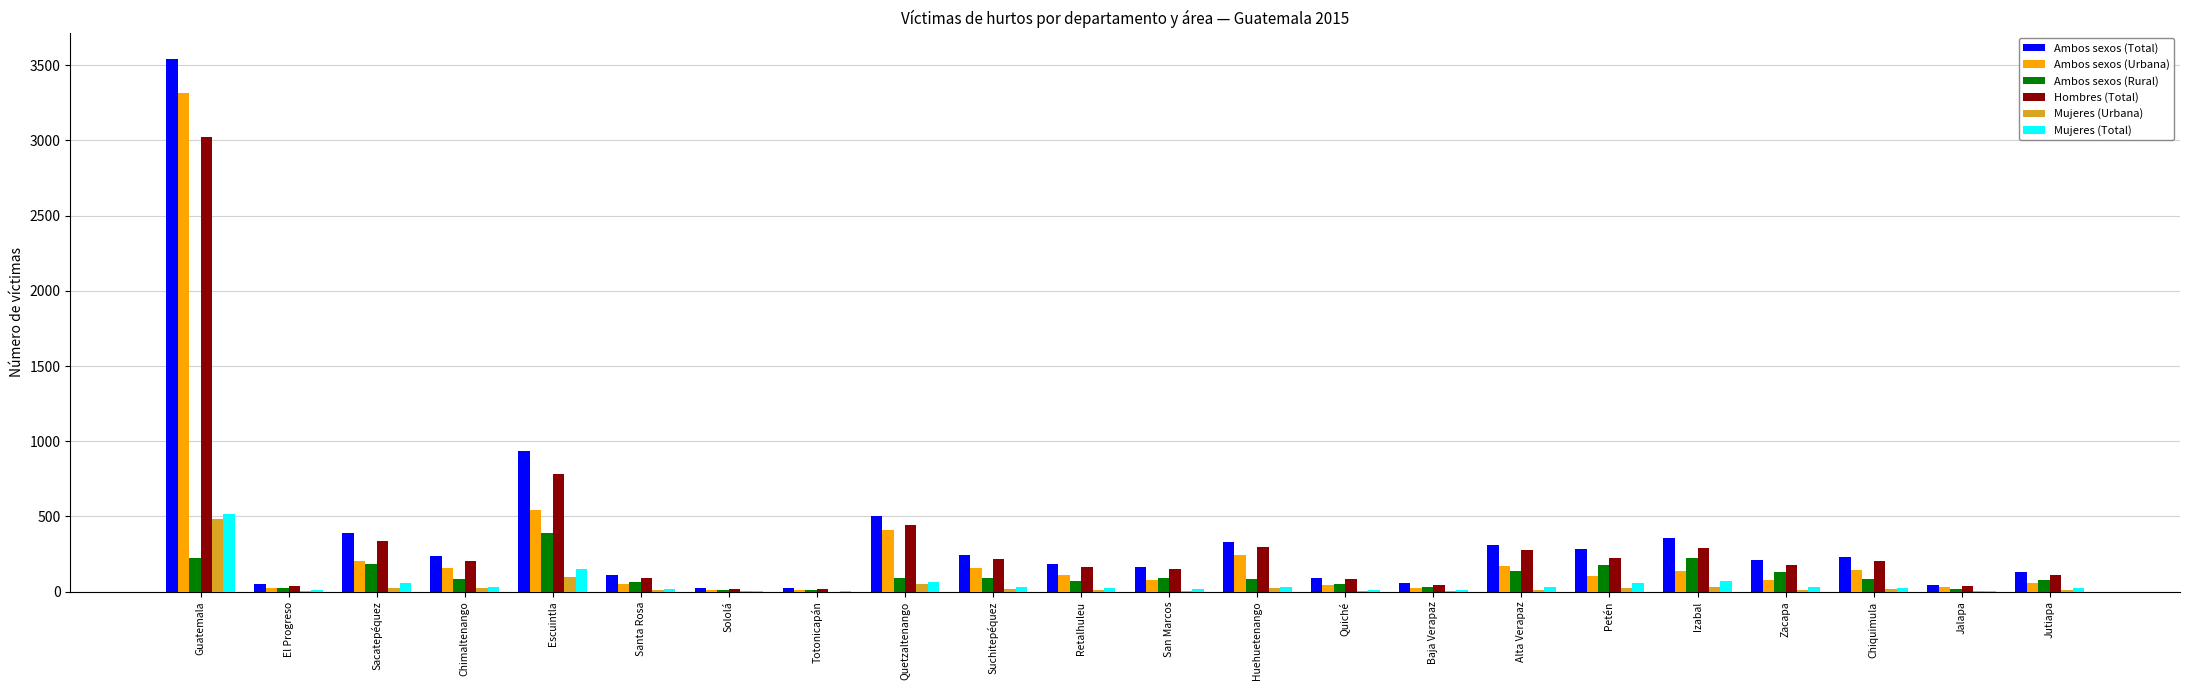

How many groups of bars are there?

22